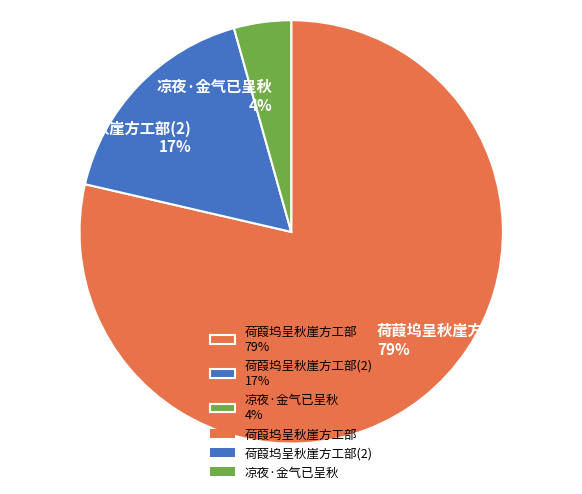

Between 荷葭坞呈秋崖方工部 79% and 凉夜·金气已呈秋 4%, which is larger?

荷葭坞呈秋崖方工部 79%